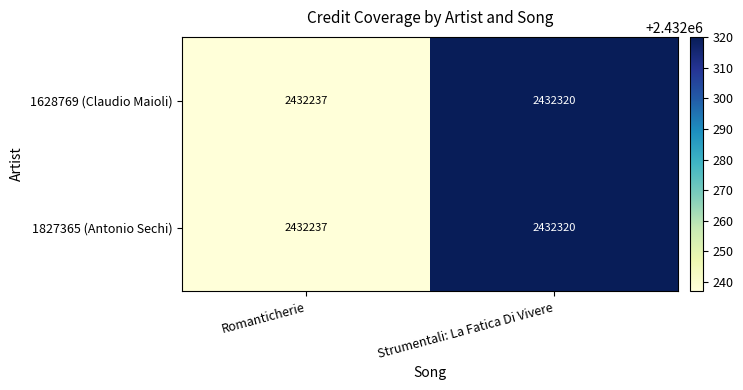

What is the sum of the 1827365 (Antonio Sechi) values at Strumentali: La Fatica Di Vivere and Romanticherie?

4864557